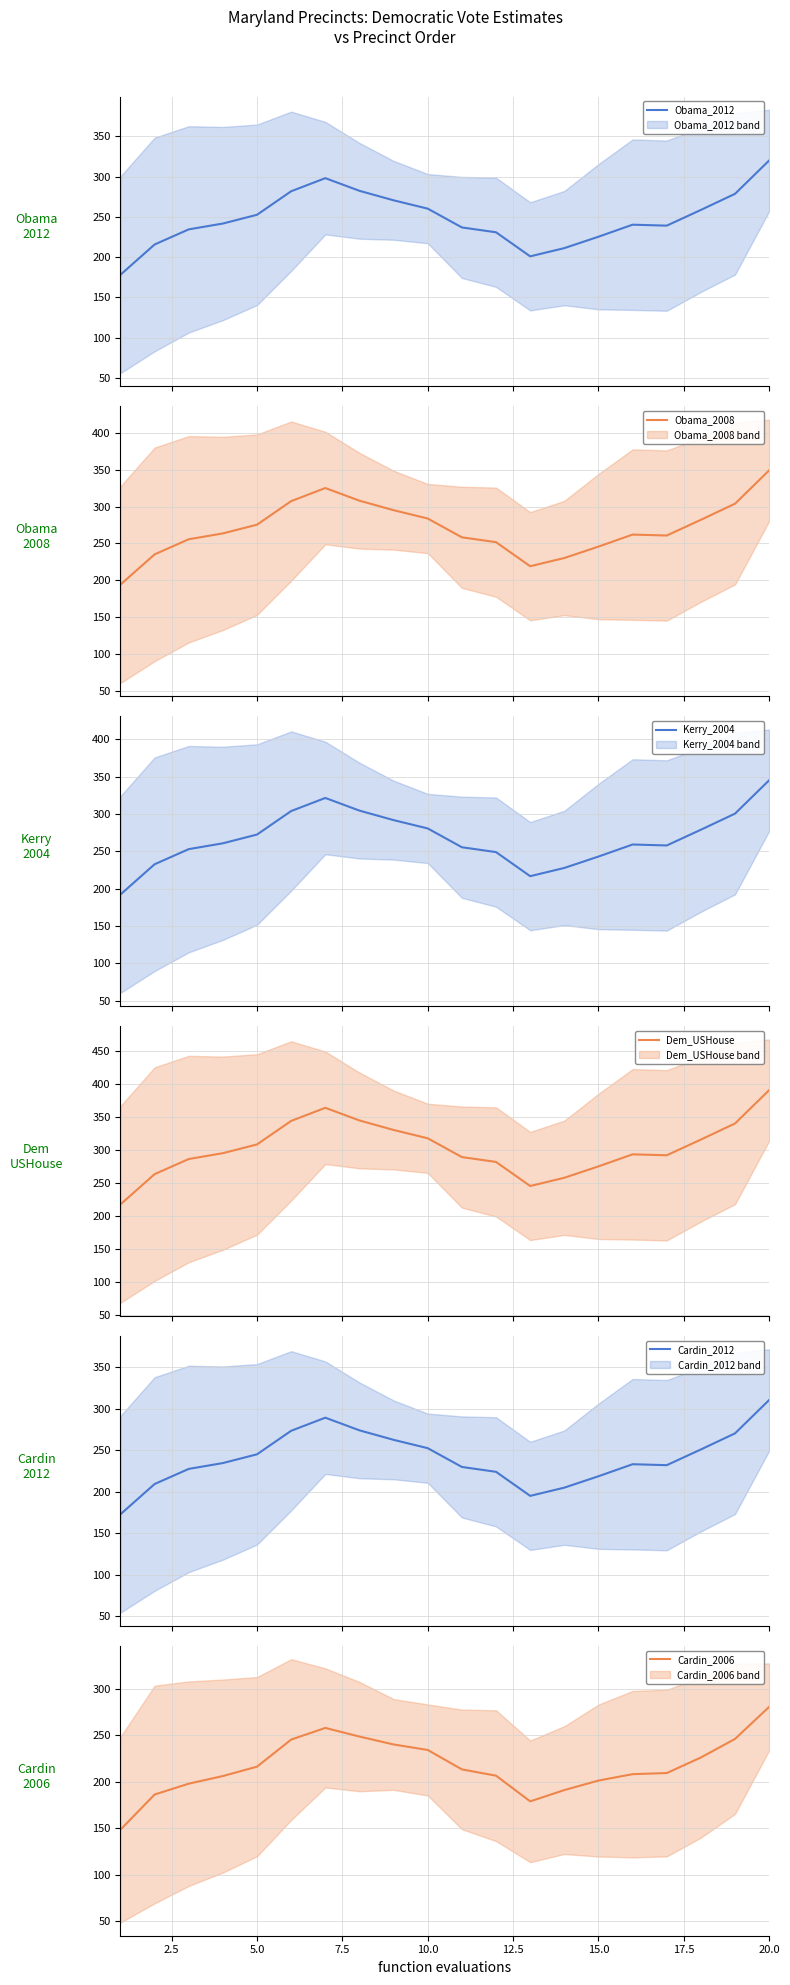

How many lines are shown in the chart?

6